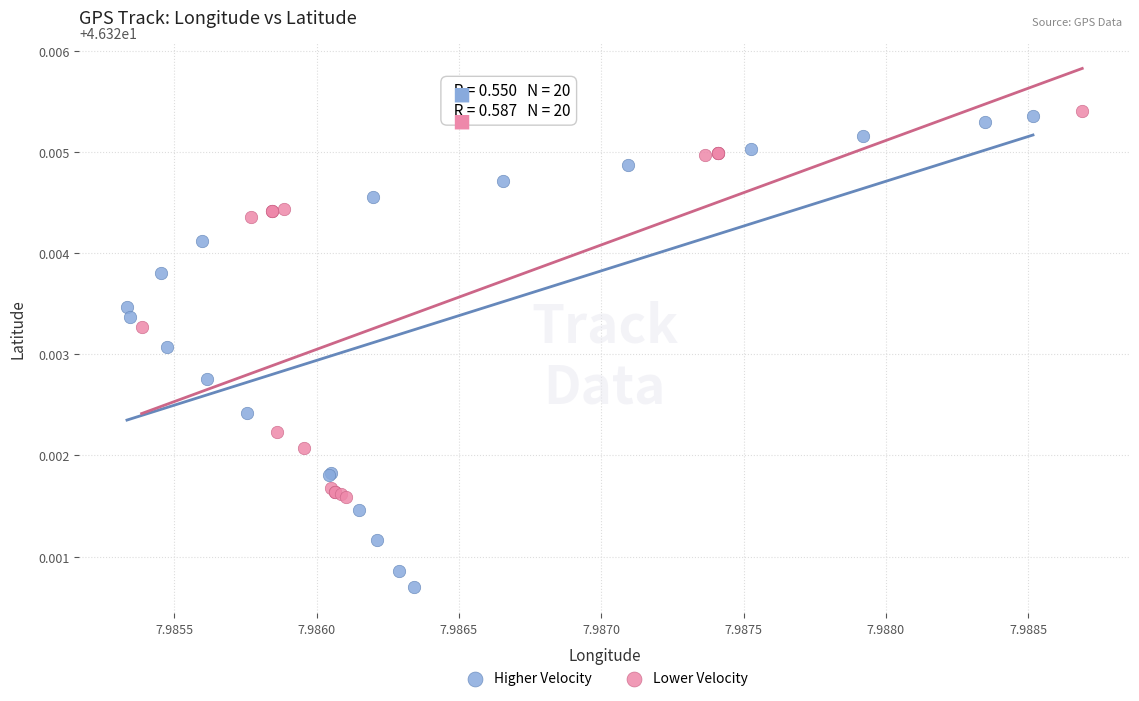

Which series reaches the minimum Y coordinate?

Higher Velocity